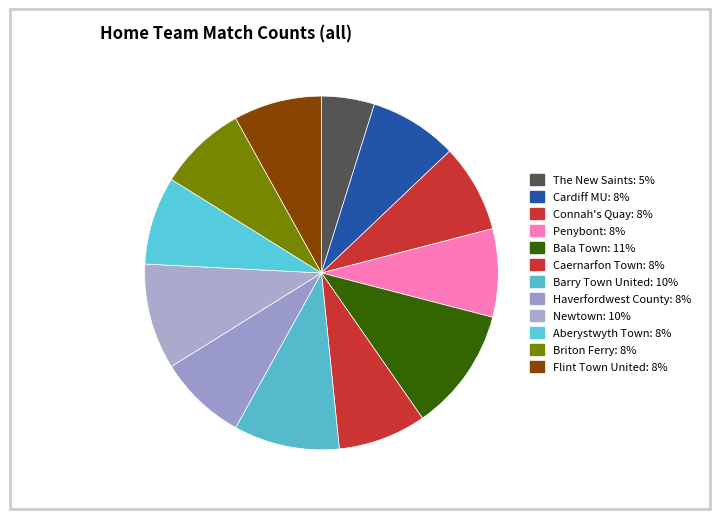

Approximately how many times larger is the value at Flint Town United compared to Haverfordwest County?

1.0